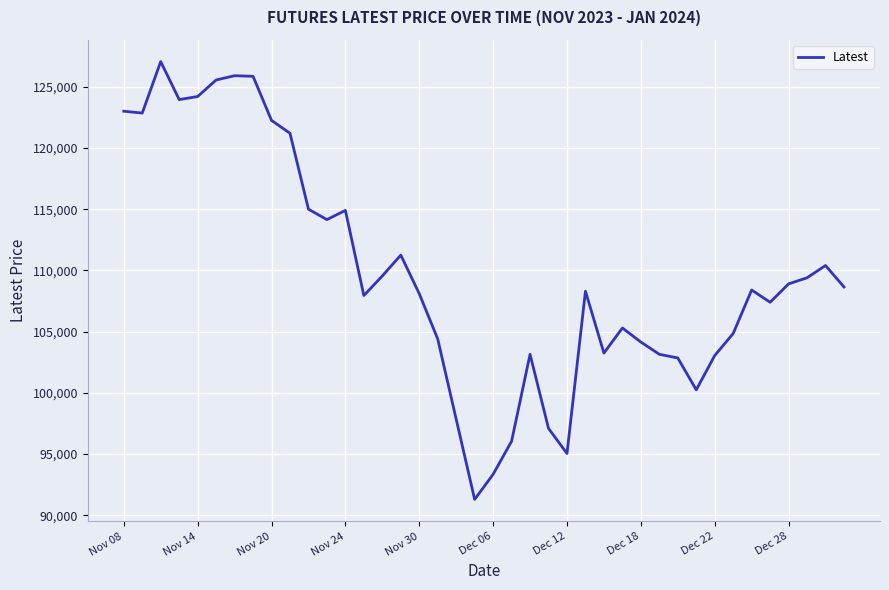

What is the difference between the maximum and minimum values?

35750